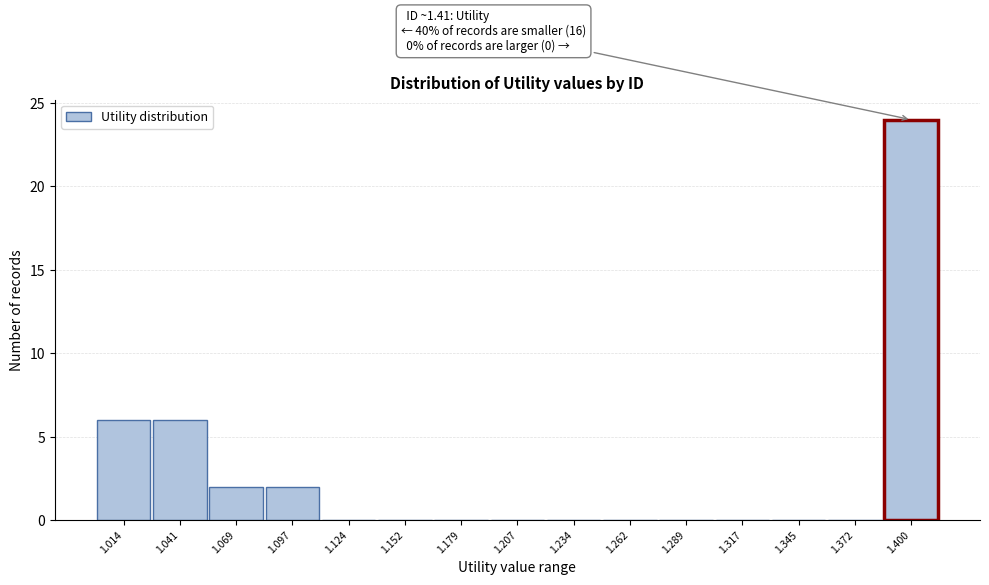

Over which range of the x-axis is the bar tallest?

1.385 to 1.415